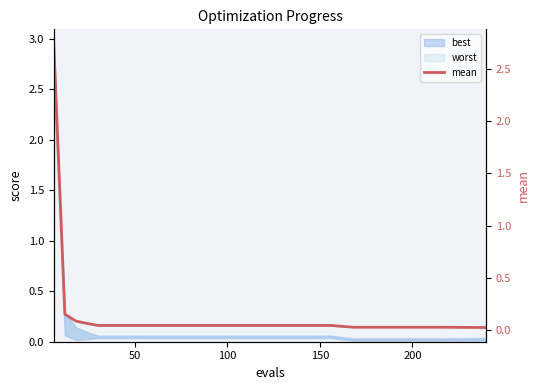

Reading left to right, transcribe all the data shown in this chart.

2.7	0.2	0.1	0.1	0.0	0.0	0.0	0.0	0.0	0.0	0.0	0.0	0.0	0.0	0.0